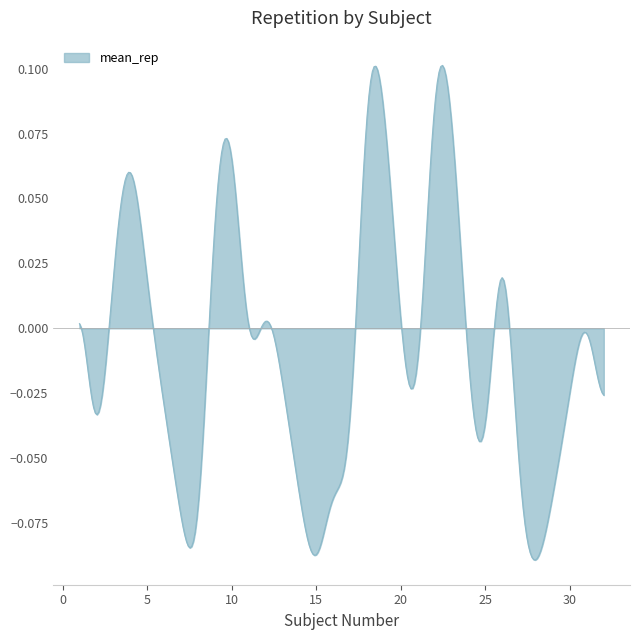

At which label does the data first exceed 0?

1